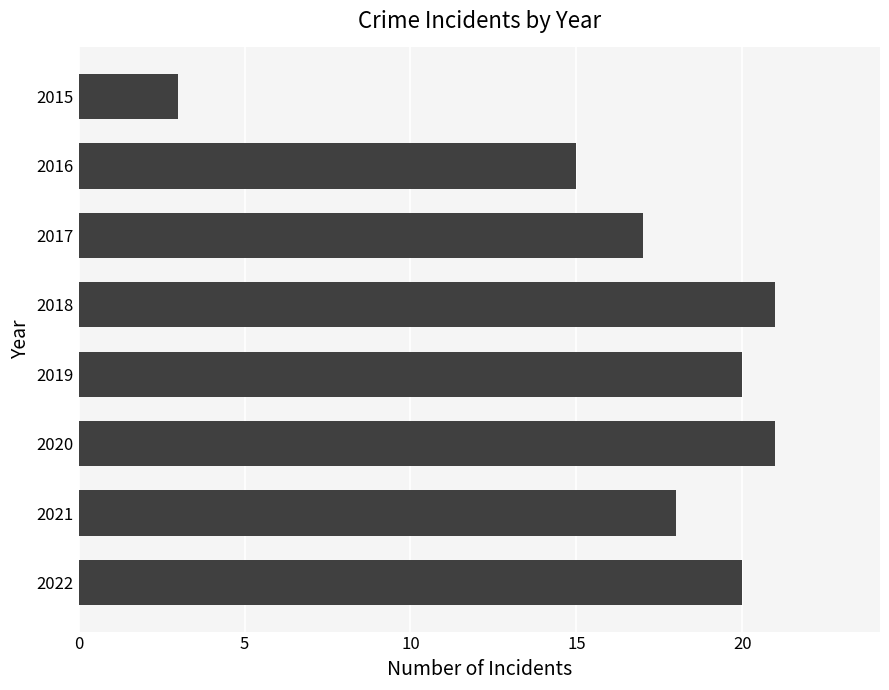

Where is the data nearest to the value 12?

2016